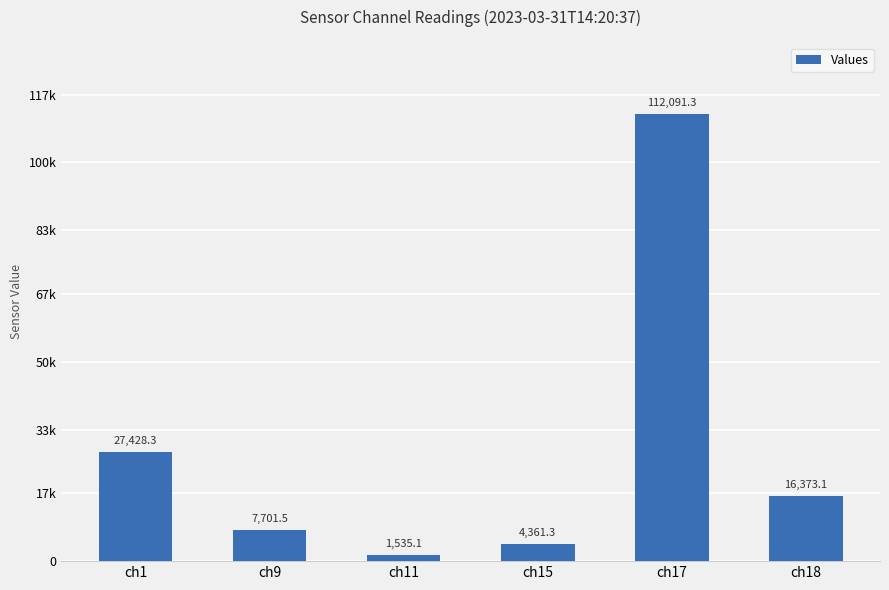

Are the bars horizontal?

No